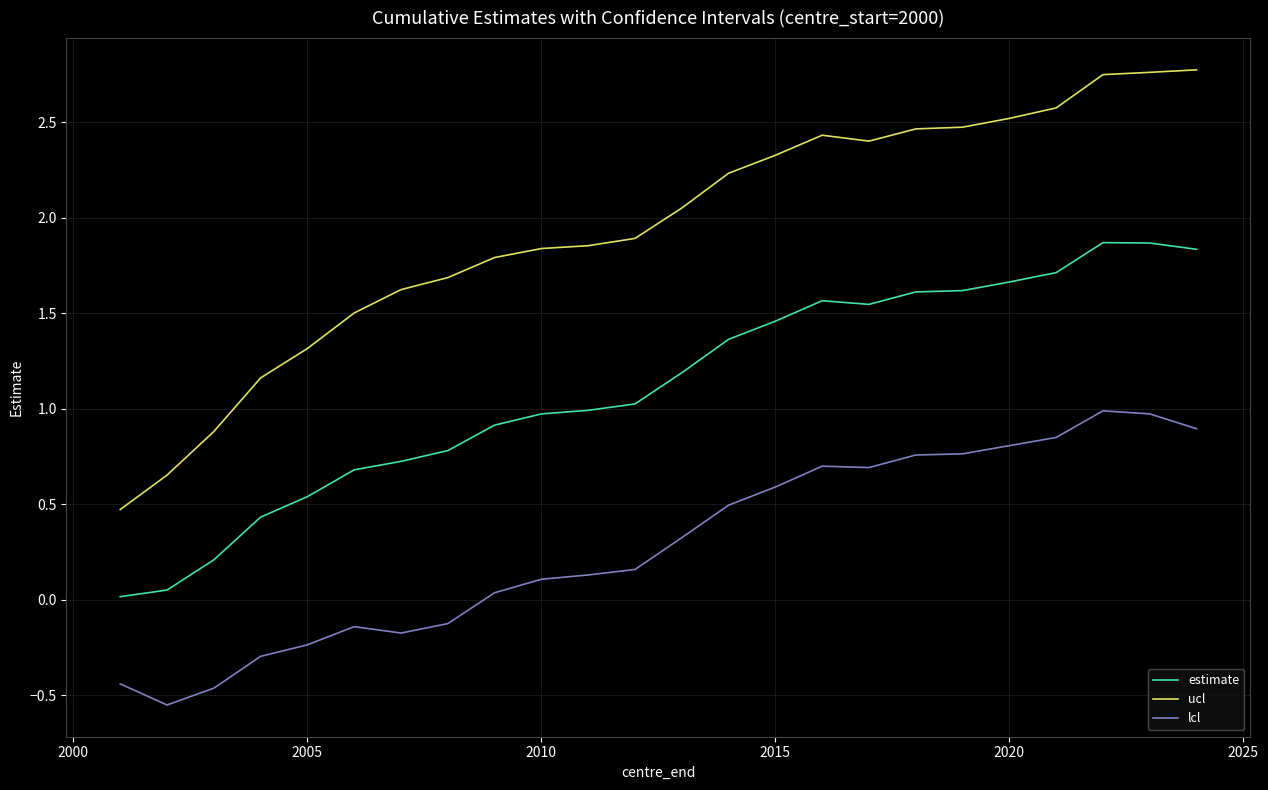

What is the maximum value for lcl?

1.0